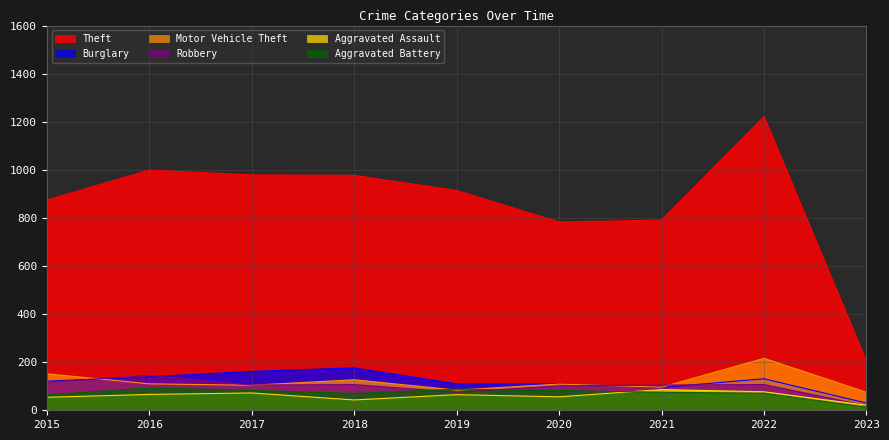

How many data points in Robbery are less than 105?

3